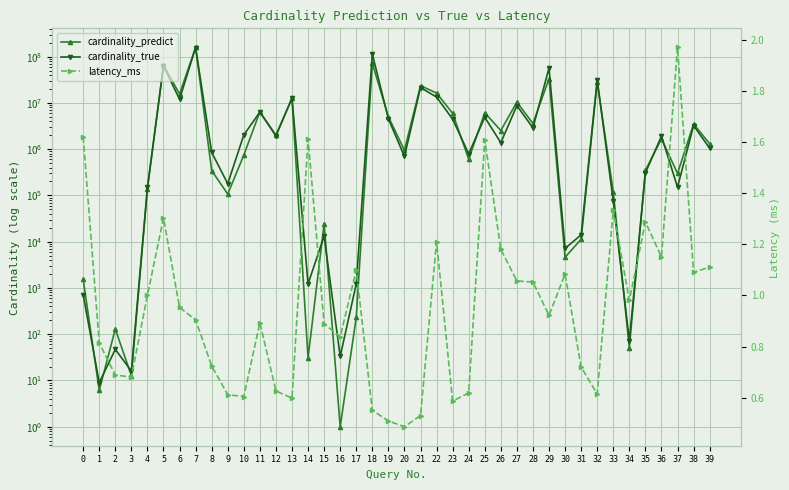

How many data points in cardinality_true are less than 1381288?

20